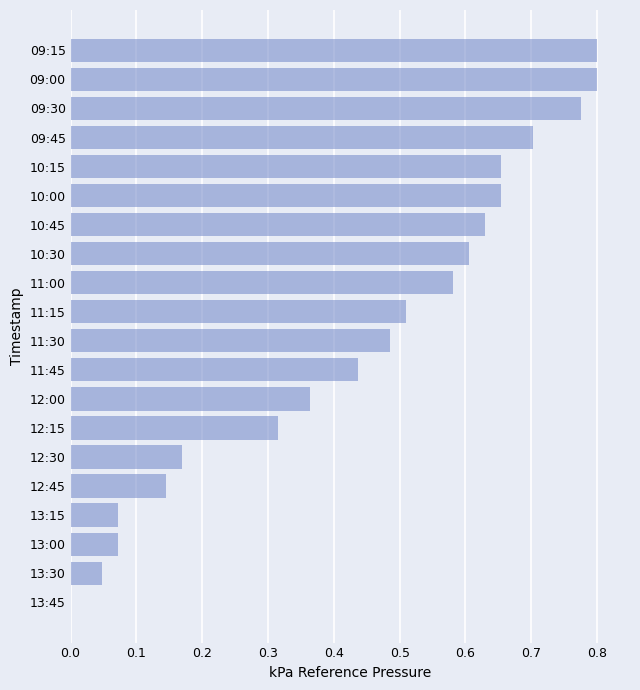

True or false: the data shows 0.1 at 13:30.

False